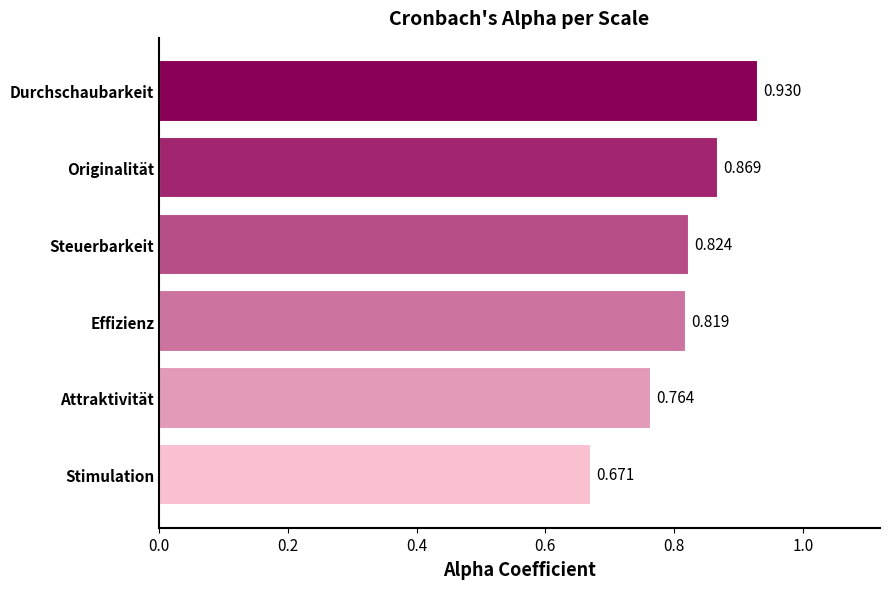

Between Effizienz and Originalität, which is larger?

Originalität